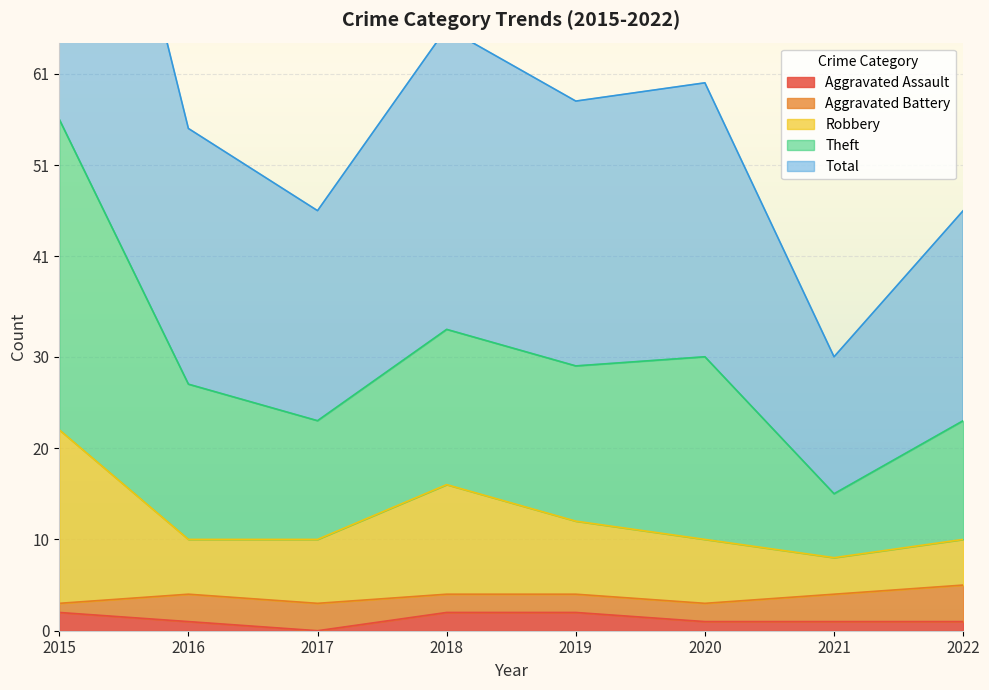

True or false: Aggravated Assault has a value of 1 at 2020.

True